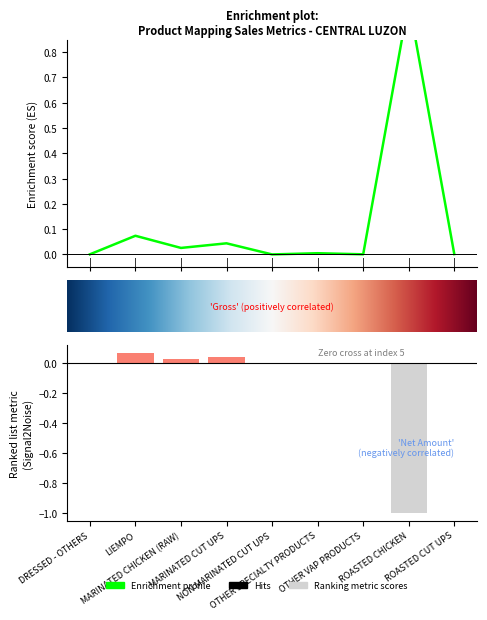

The Sales Conversion series shows 0.0 at OTHER VAP PRODUCTS. True or false?

False